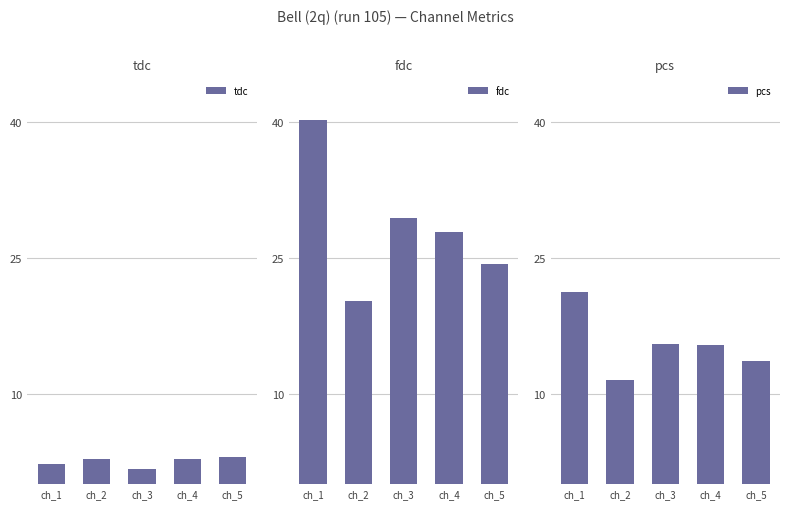

At which category is the sum across all series the highest?

ch_1